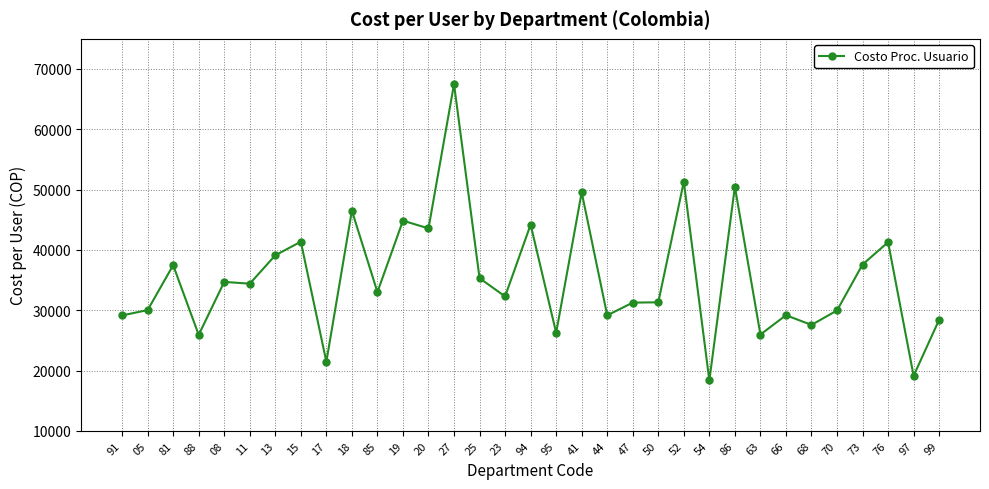

Is it true that the value at 13 is 39104.3?

True